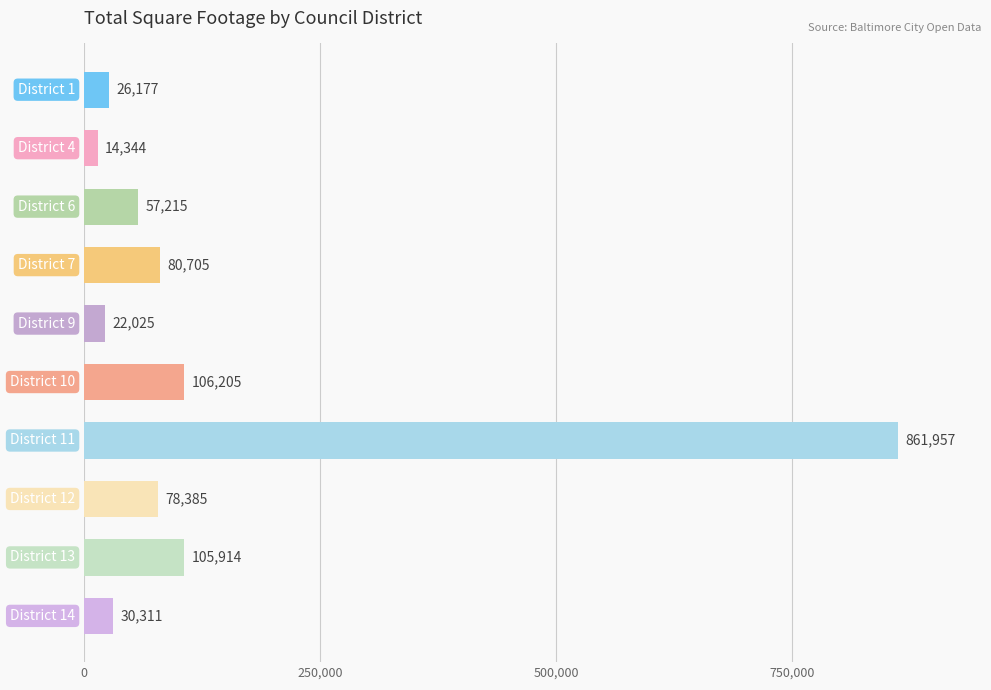

What is the smallest value displayed?

14344.0